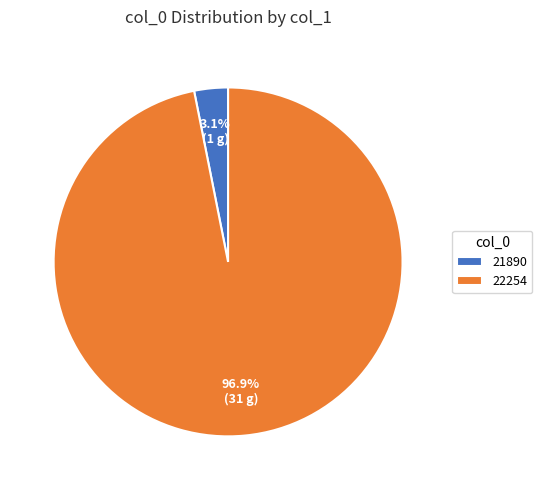

Is it true that 21890 is 3% of the pie?

True